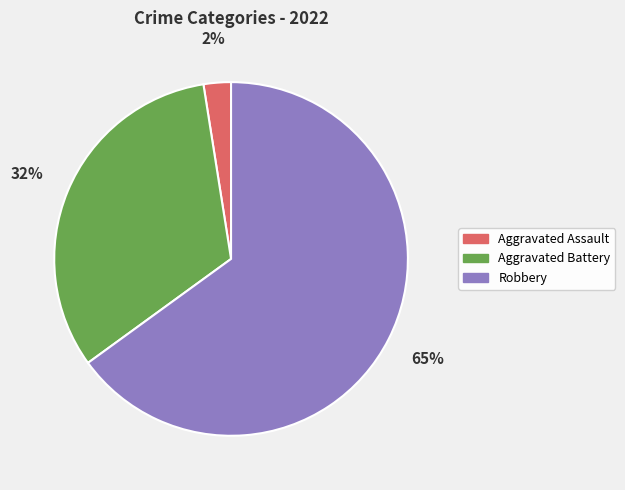

To the nearest percent, what portion does Aggravated Battery represent?

33%